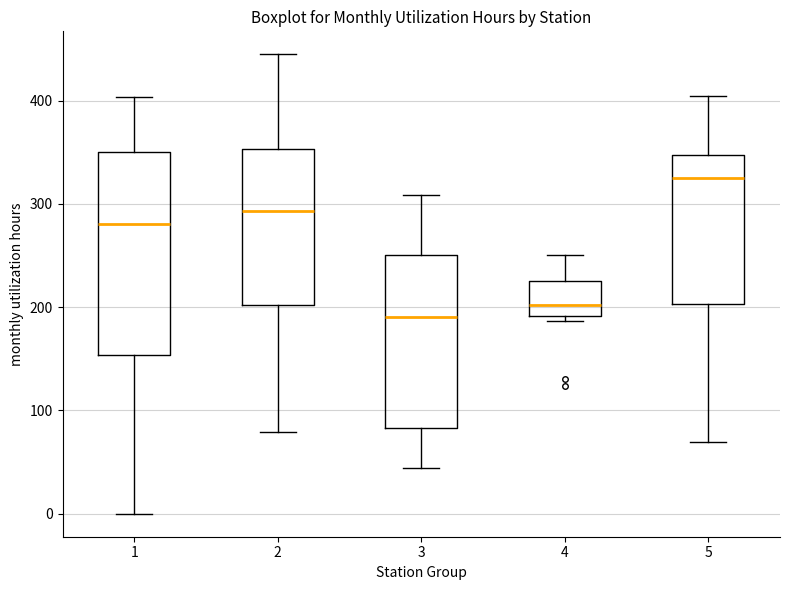

Reading left to right, read every box against the y-axis: the position of its median line, the range the box covers, and the ends of its whiskers. The values are not printed on the chart, so give them approximately, as read against the axis.

1: median 280, box 150 to 350, whiskers 0 to 400
2: median 290, box 200 to 350, whiskers 80 to 440
3: median 190, box 80 to 250, whiskers 40 to 310
4: median 200, box 190 to 230, whiskers 190 (just below the box's lower edge) to 250
5: median 320, box 200 to 350, whiskers 70 to 400